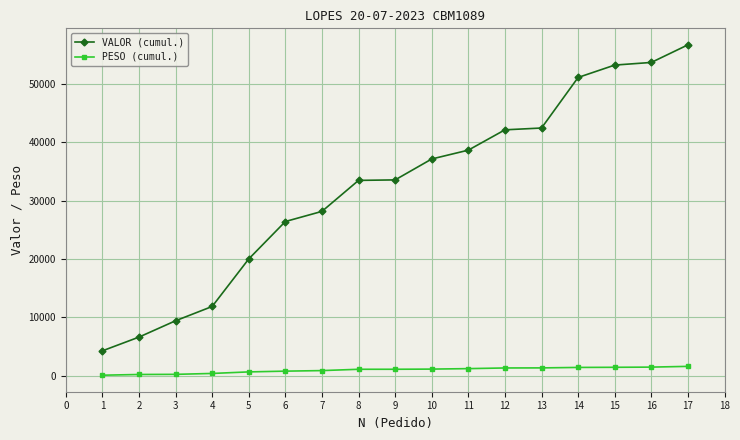

Between 4 and 10, which series saw the biggest shift?

VALOR (cumul.)